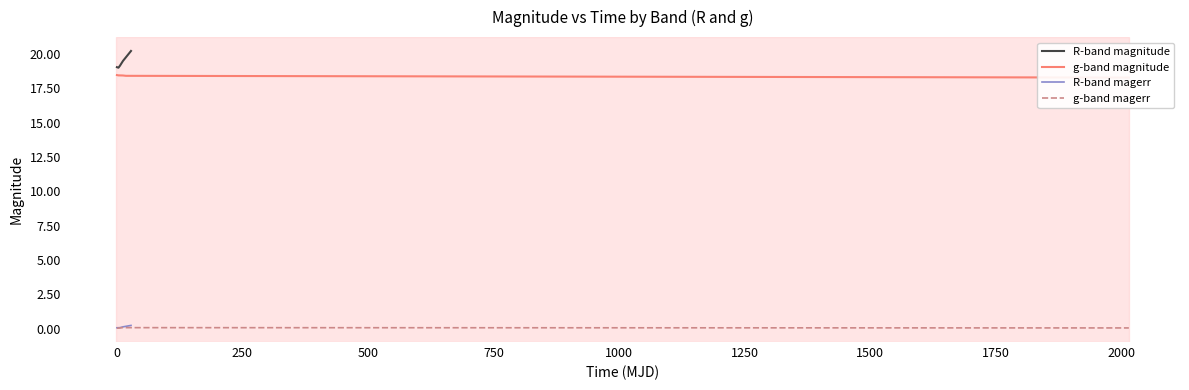

True or false: R-band magerr and R-band magnitude cross at least once.

False